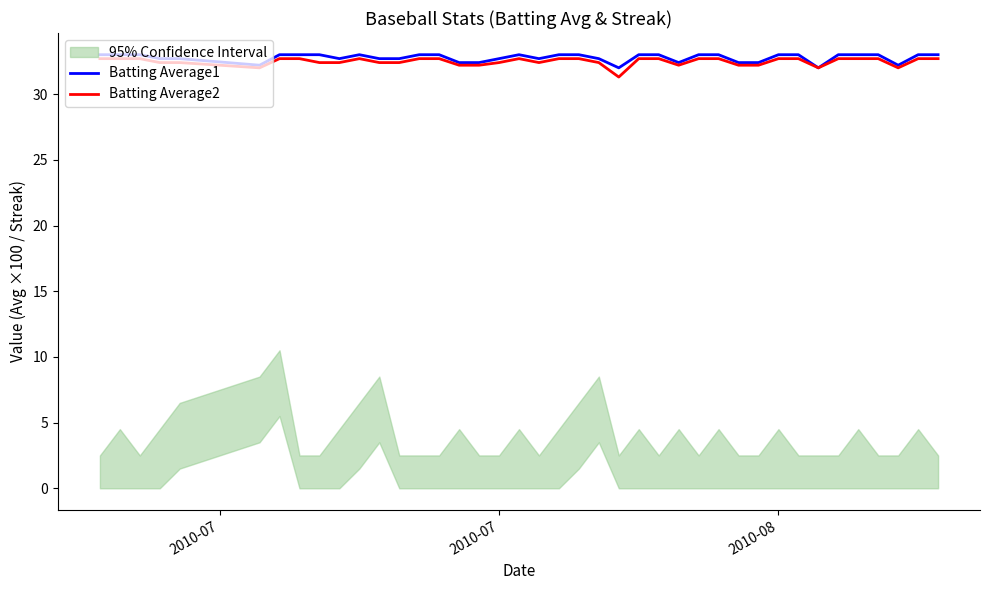

What is the value of the Batting Average1 point at the 30th from the left?

32.4